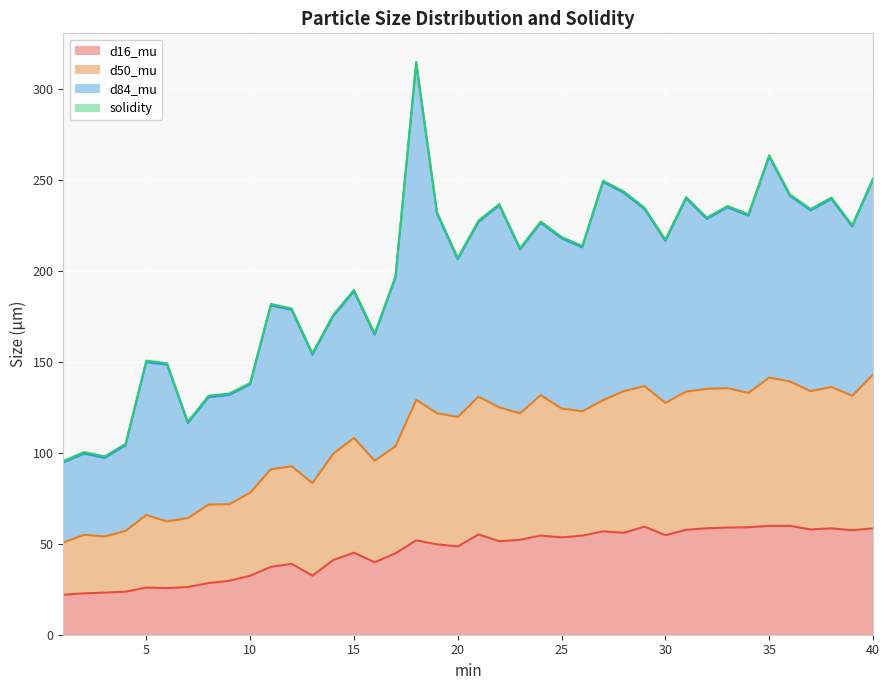

What is the minimum value for d16_mu?

22.0